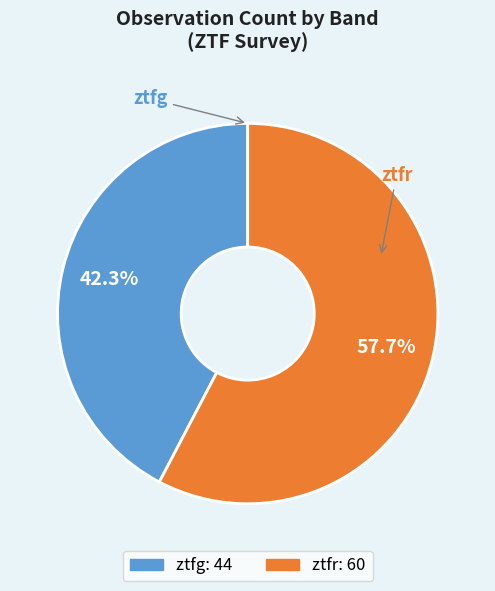

True or false: ztfg accounts for 36% of the total.

False